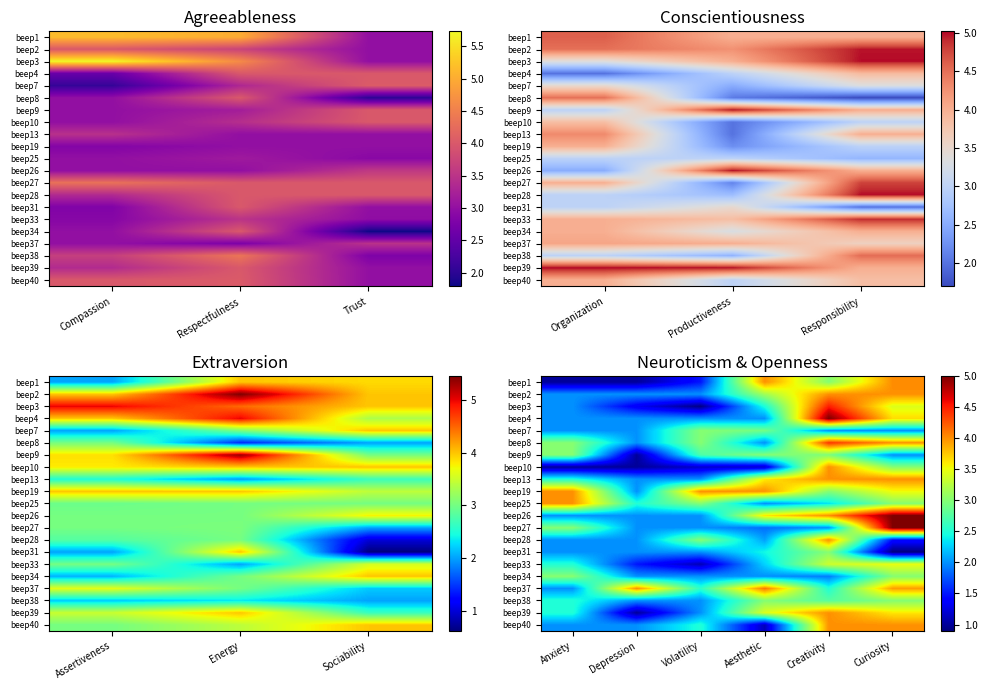

Count the number of categories in the chart.

6